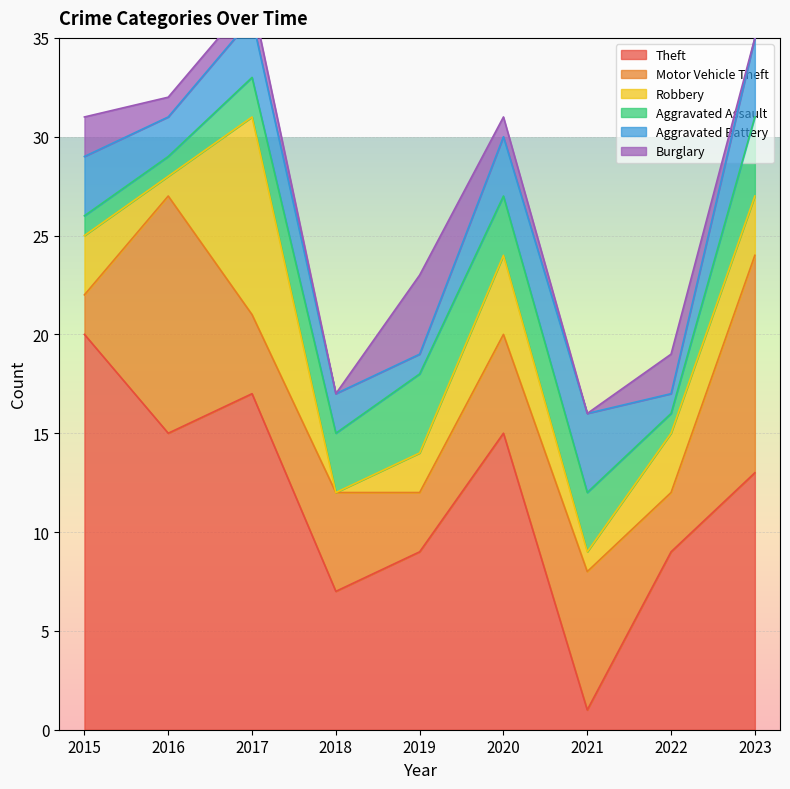

Where is the first local minimum for Robbery?

2016